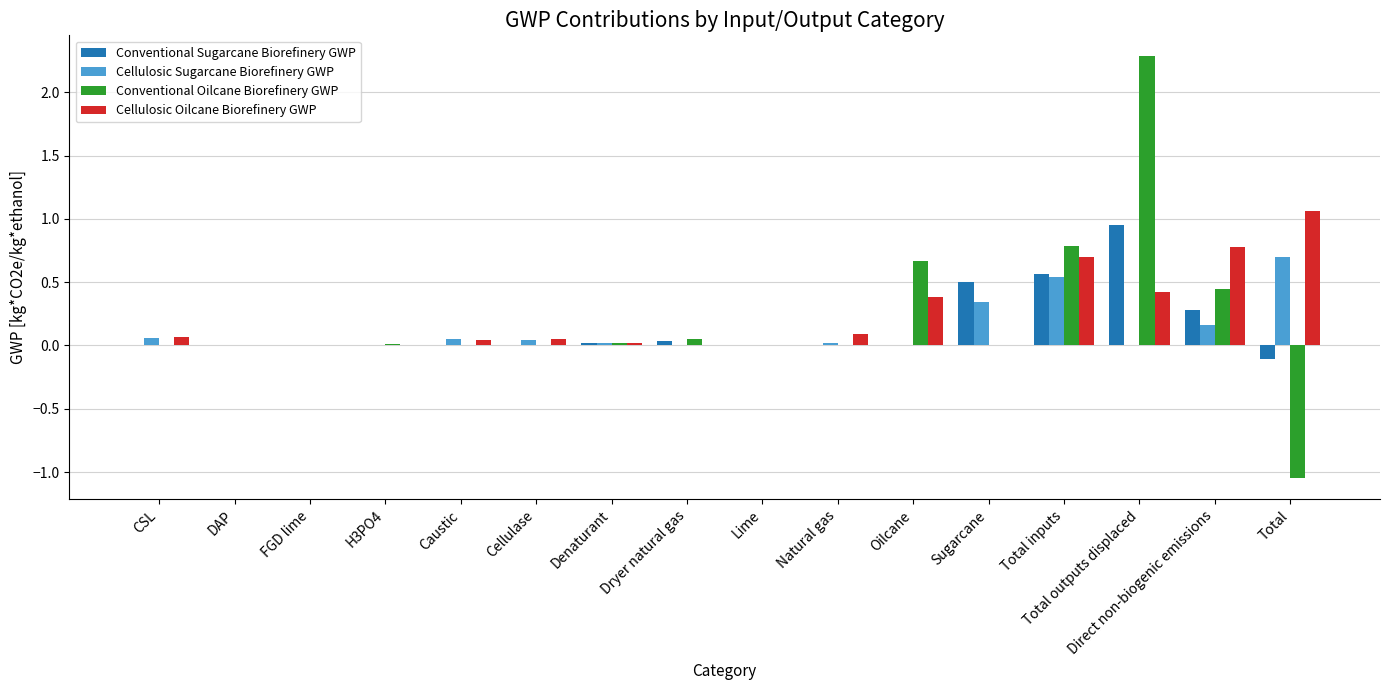

The Conventional Oilcane Biorefinery GWP series shows 0.0 at Natural gas. True or false?

True